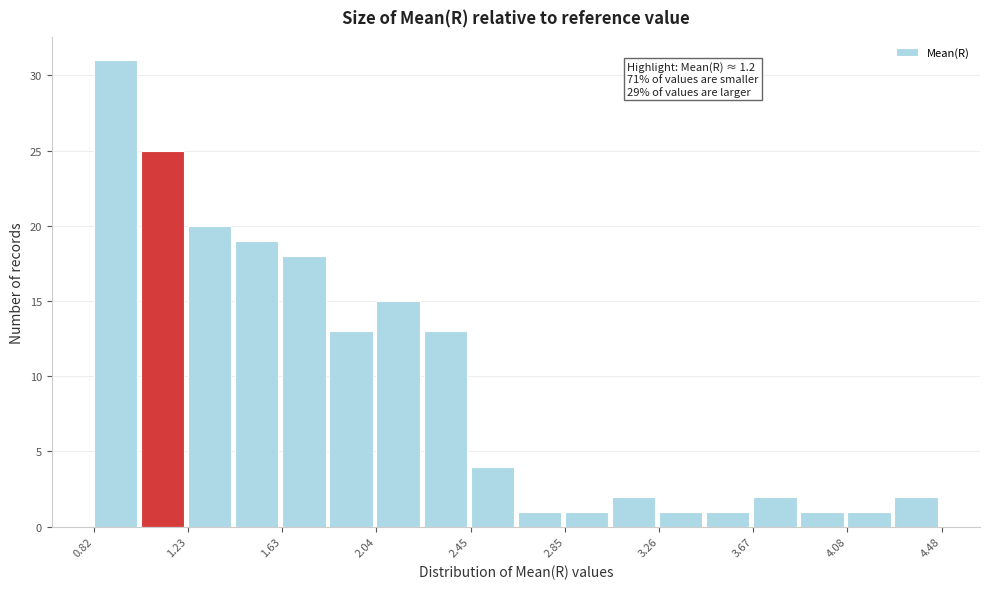

Which range on the x-axis has the tallest bar?

0.80 to 1.00